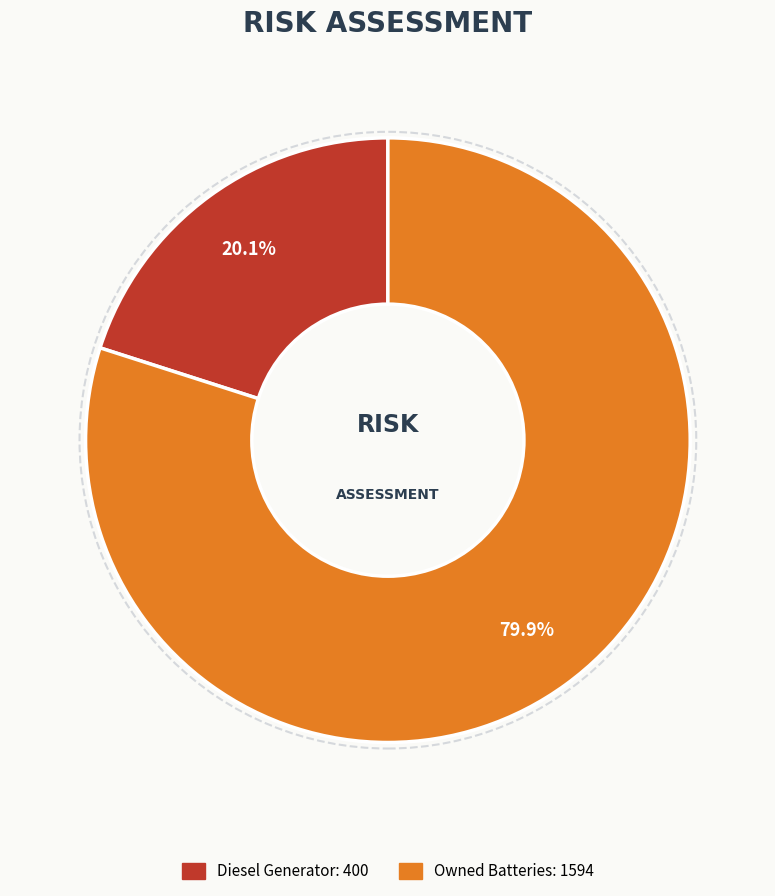

Count the number of slices in the pie.

2